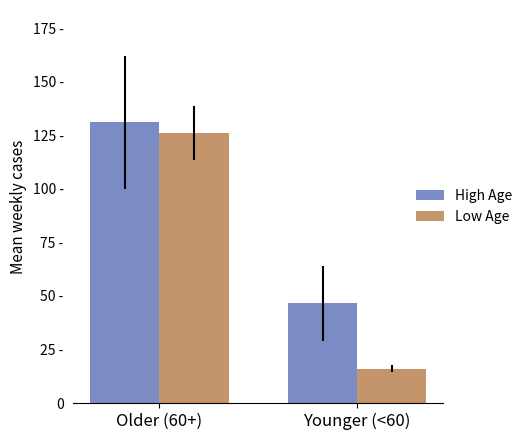

What is the average value of the High Age series?

88.8